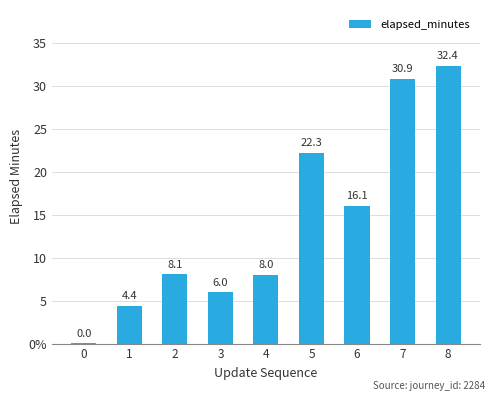

Count the number of values greater than 8.

6